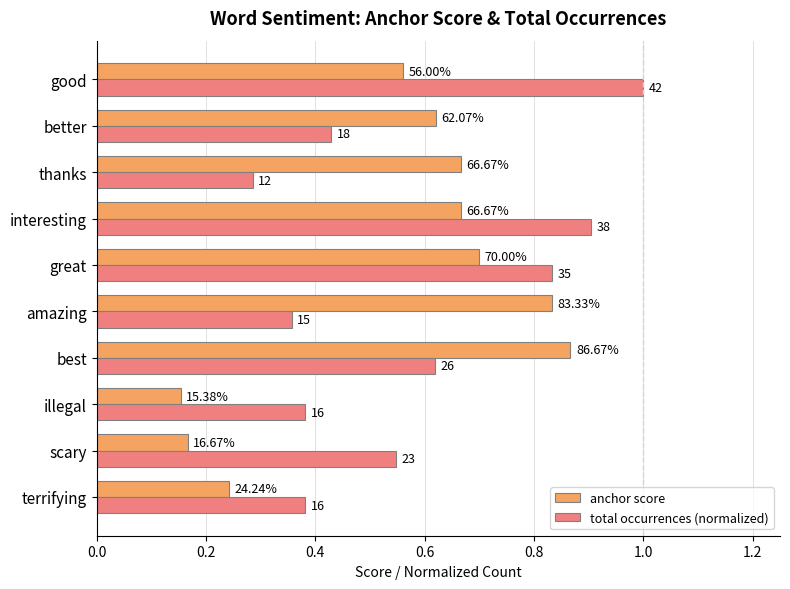

What are all the series names shown in the legend?

anchor score, total occurrences (normalized)